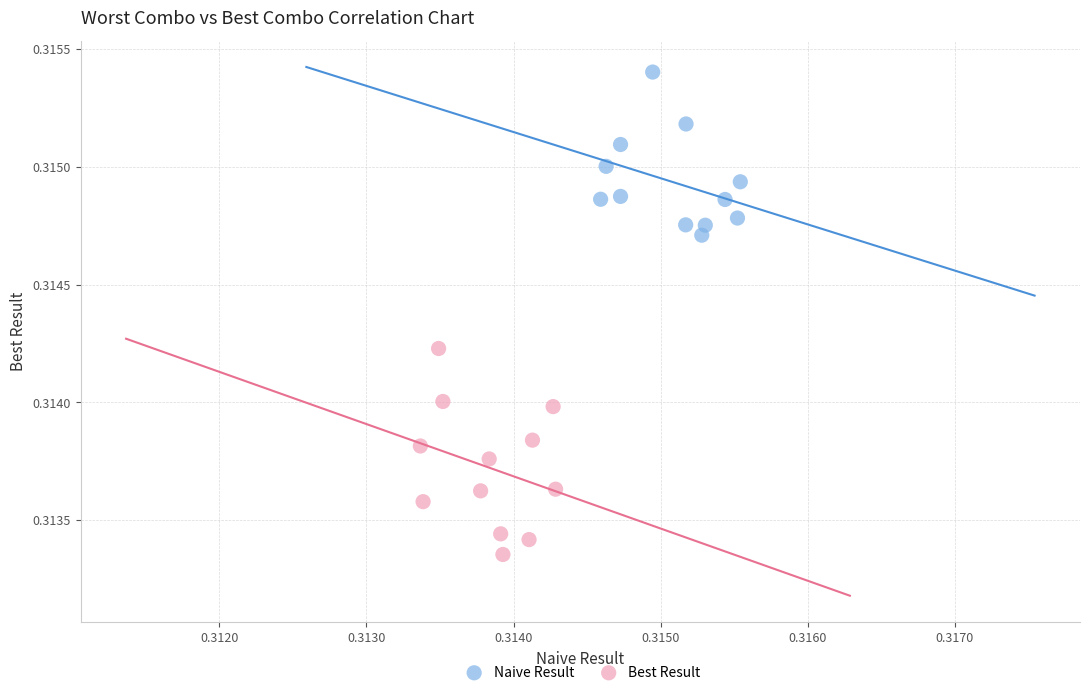

Which series reaches the minimum Y coordinate?

Best Result